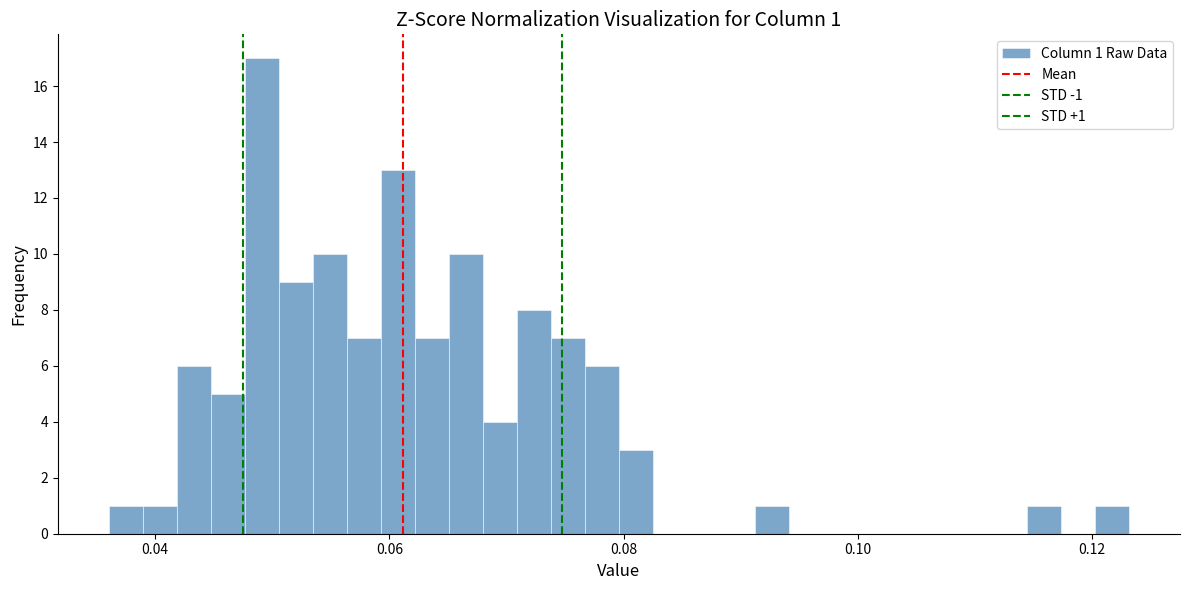

Around what value on the x-axis is the tallest bar? Give the approximate position of its centre, as read against the axis.

0.050